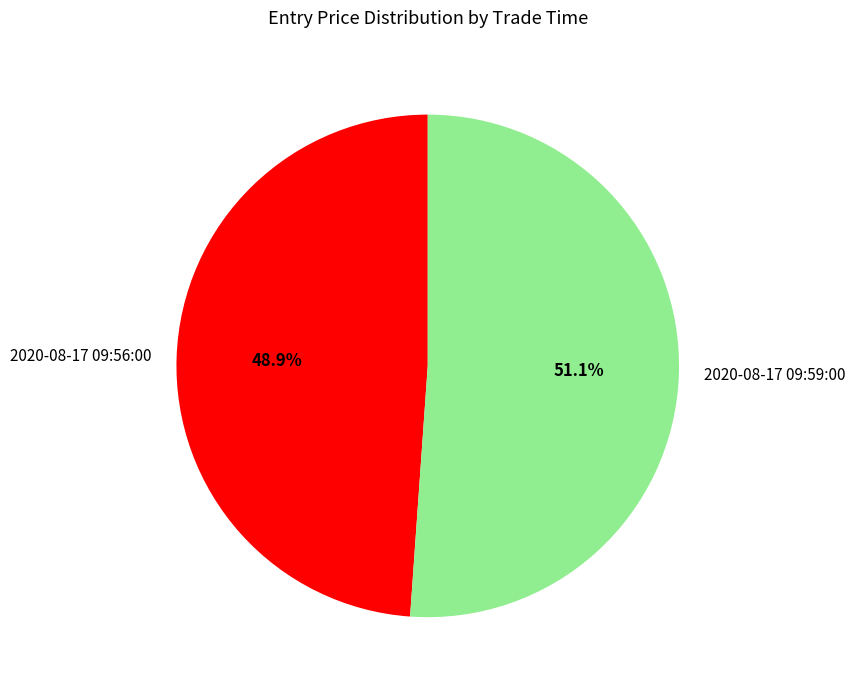

Approximately how many times larger is the value at 2020-08-17 09:59:00 compared to 2020-08-17 09:56:00?

1.0